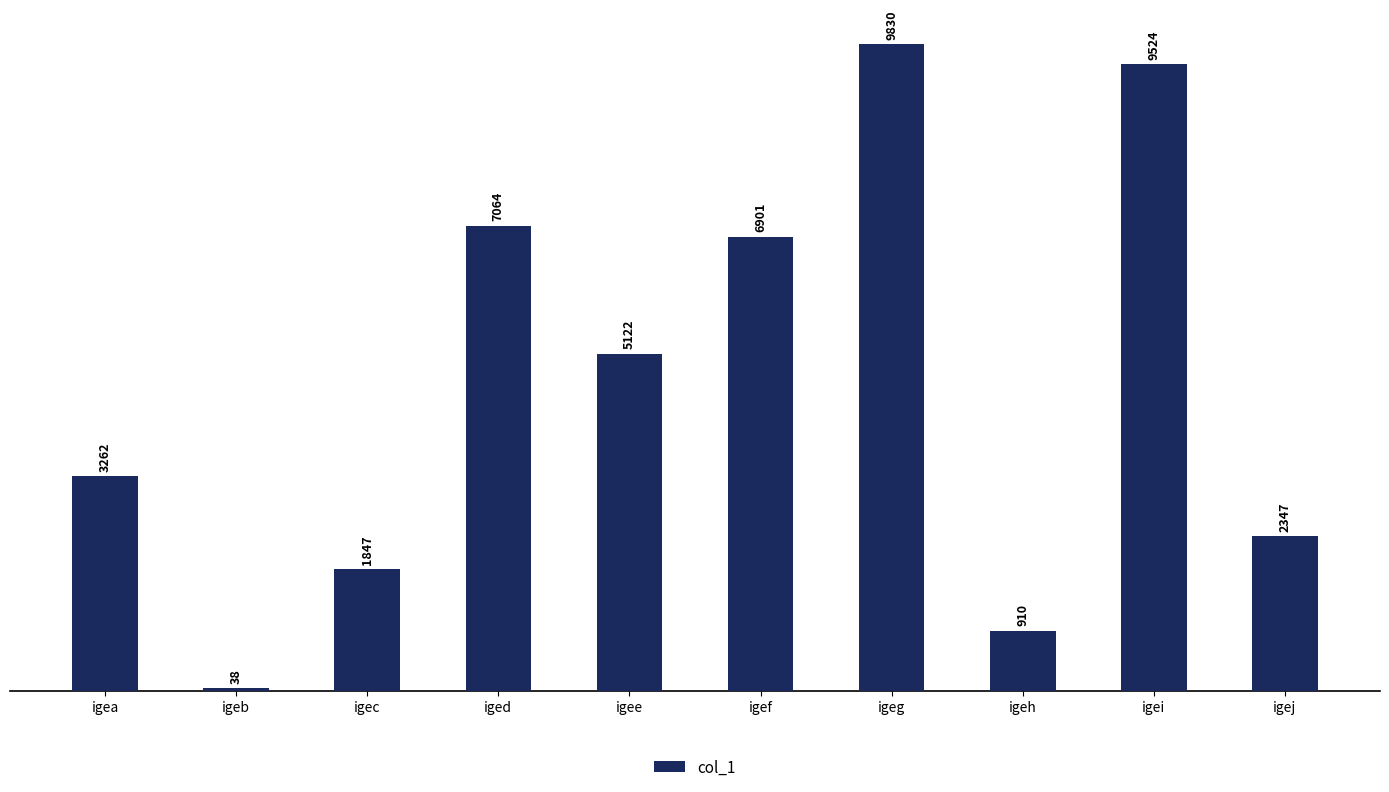

What is the difference between the second highest and minimum values?

9486